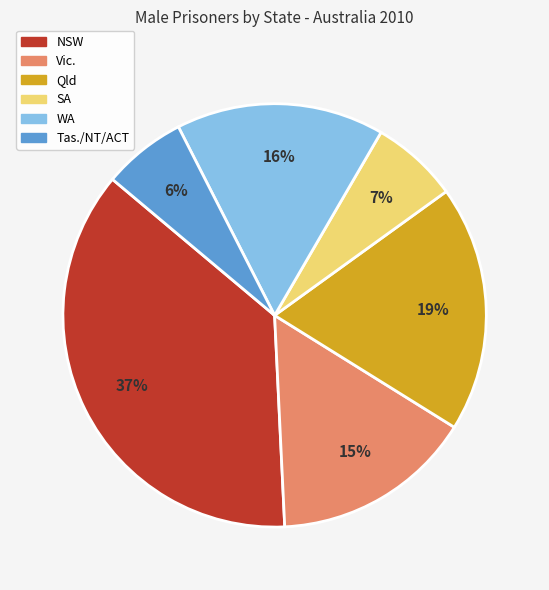

Does any single category account for the majority?

No